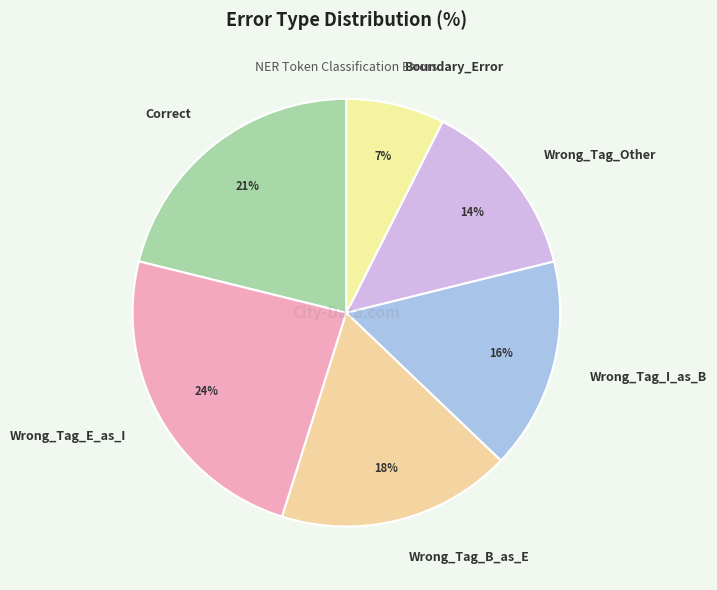

Between Wrong_Tag_B_as_E and Wrong_Tag_E_as_I, which is larger?

Wrong_Tag_E_as_I